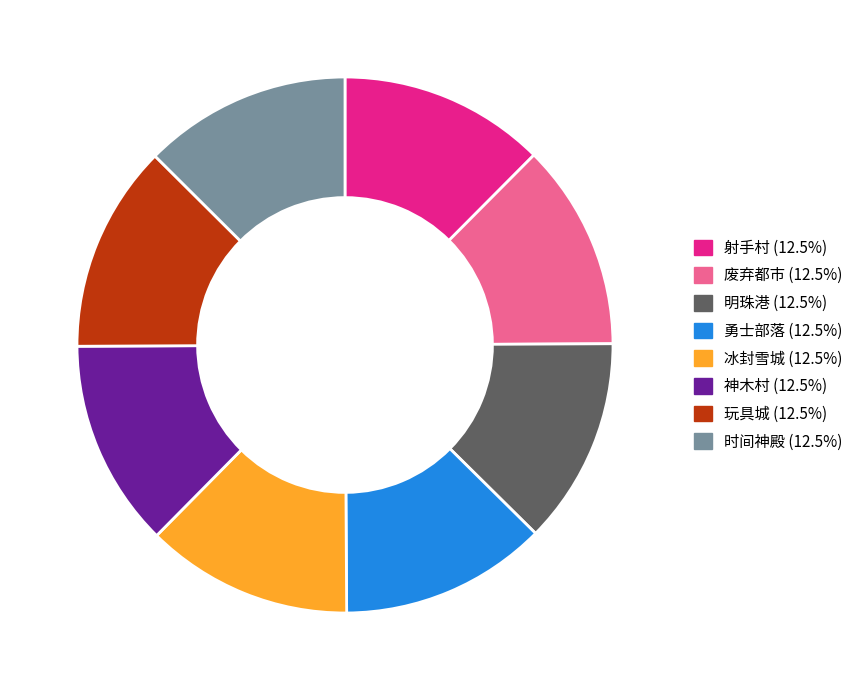

True or false: 勇士部落 accounts for 12% of the total.

True